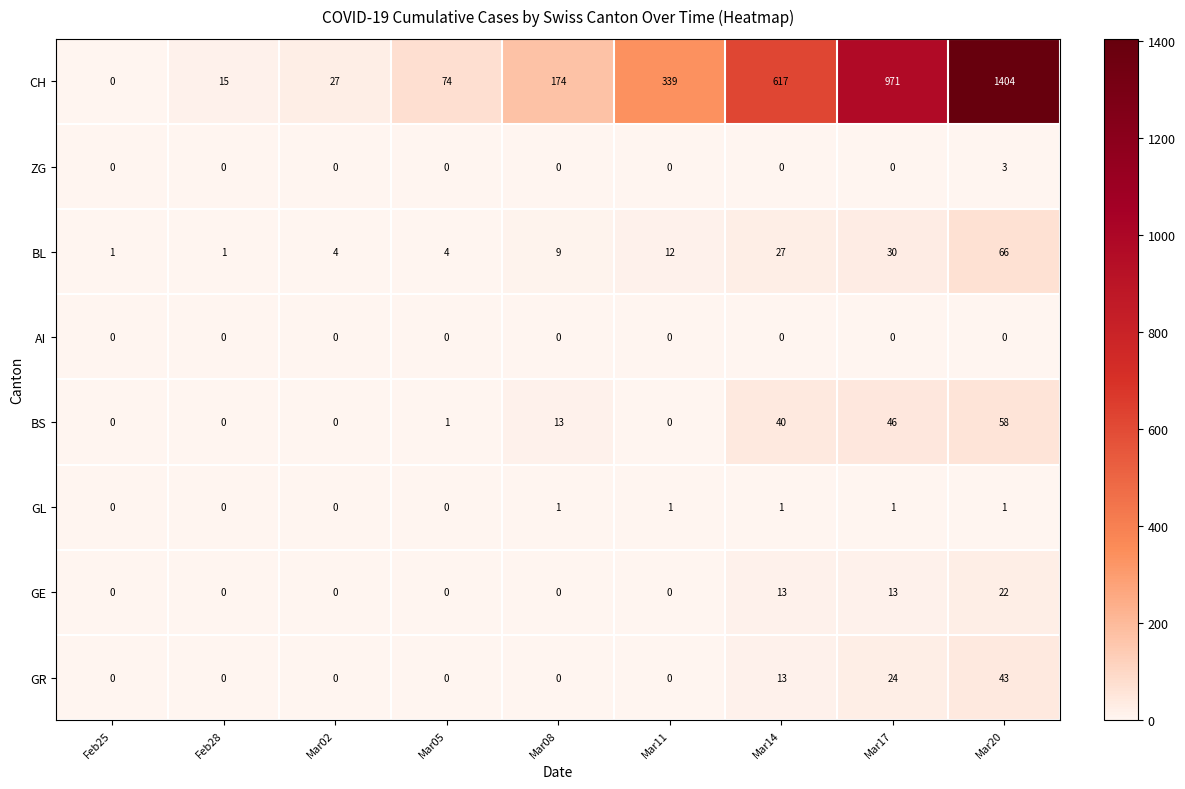

At which category is the sum across all series the highest?

Mar20